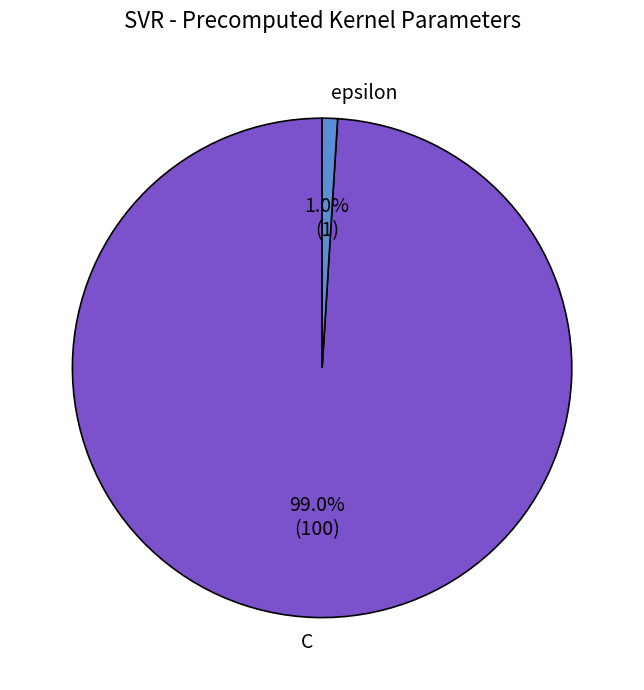

Is the sum of C and epsilon greater than half?

Yes